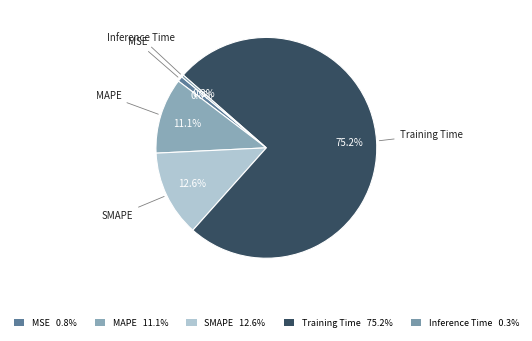

Which slice is the smallest?

Inference Time